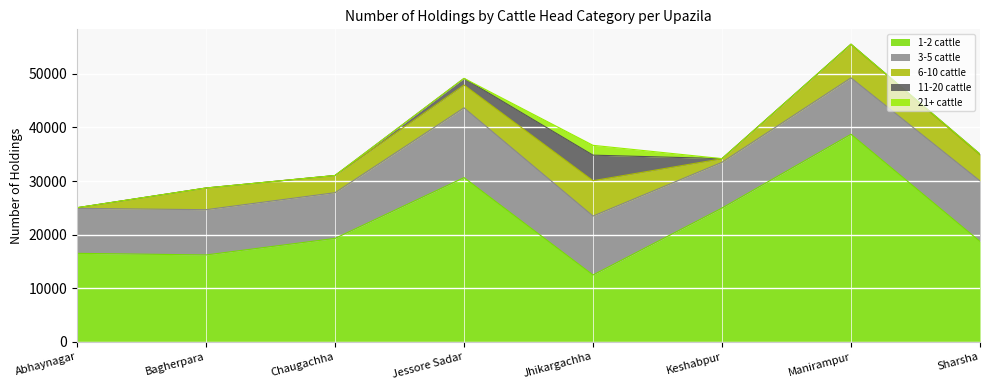

Reading right to left, transcribe all the data shown in this chart.

1-2 cattle: Sharsha=18727	Manirampur=38723	Keshabpur=24952	Jhikargachha=12467	Jessore Sadar=30636	Chaugachha=19292	Bagherpara=16205	Abhaynagar=16505
3-5 cattle: Sharsha=11297	Manirampur=10530	Keshabpur=8545	Jhikargachha=10998	Jessore Sadar=13026	Chaugachha=8532	Bagherpara=8446	Abhaynagar=8397
6-10 cattle: Sharsha=4833	Manirampur=6261	Keshabpur=659	Jhikargachha=6599	Jessore Sadar=4254	Chaugachha=3208	Bagherpara=4048	Abhaynagar=102
11-20 cattle: Sharsha=170	Manirampur=19	Keshabpur=25	Jhikargachha=4766	Jessore Sadar=1232	Chaugachha=0	Bagherpara=0	Abhaynagar=17
21+ cattle: Sharsha=0	Manirampur=0	Keshabpur=0	Jhikargachha=1833	Jessore Sadar=15	Chaugachha=0	Bagherpara=0	Abhaynagar=0